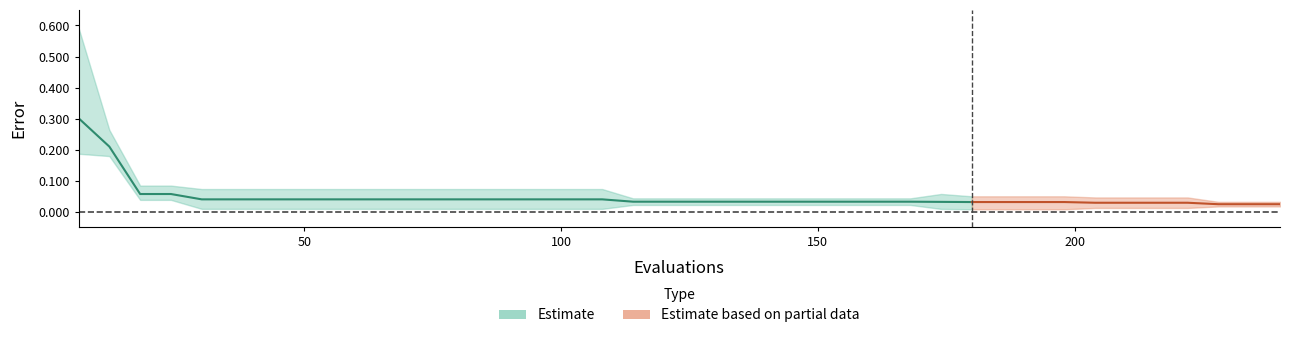

True or false: worst and mean intersect in this chart.

False